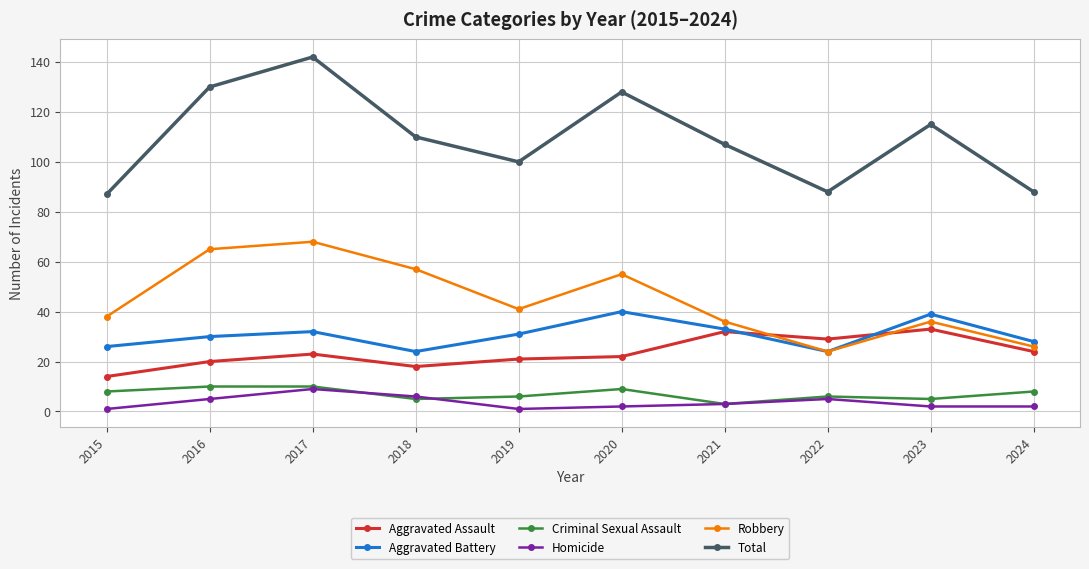

In Total, how many points are lower than both neighbors (excluding endpoints)?

2